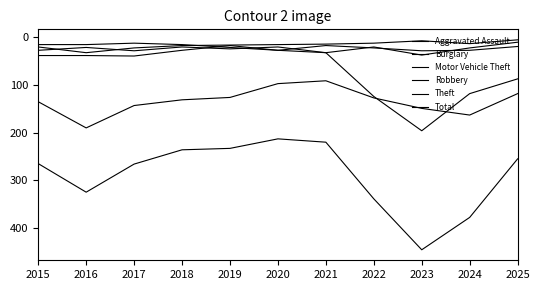

Does the chart display data point markers on the line(s)?

No